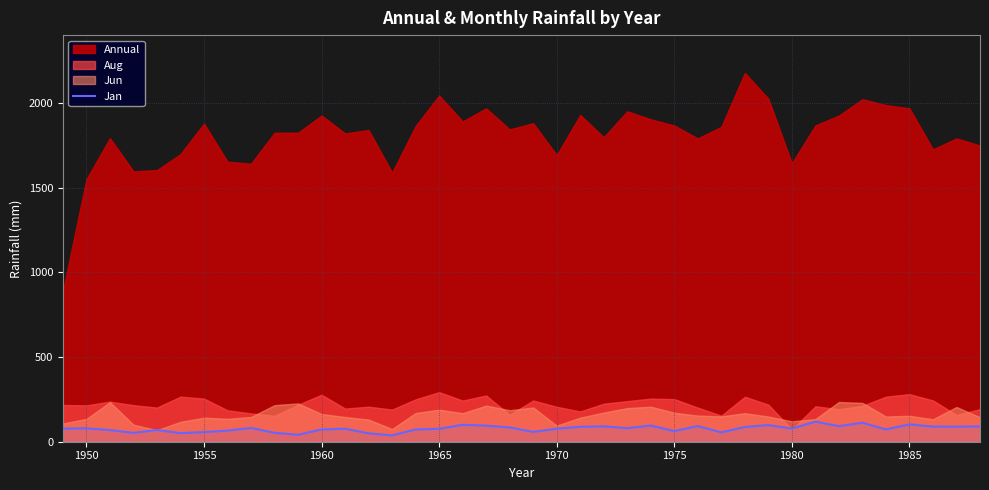

How many points are higher than both their immediate neighbors (excluding endpoints)?

12